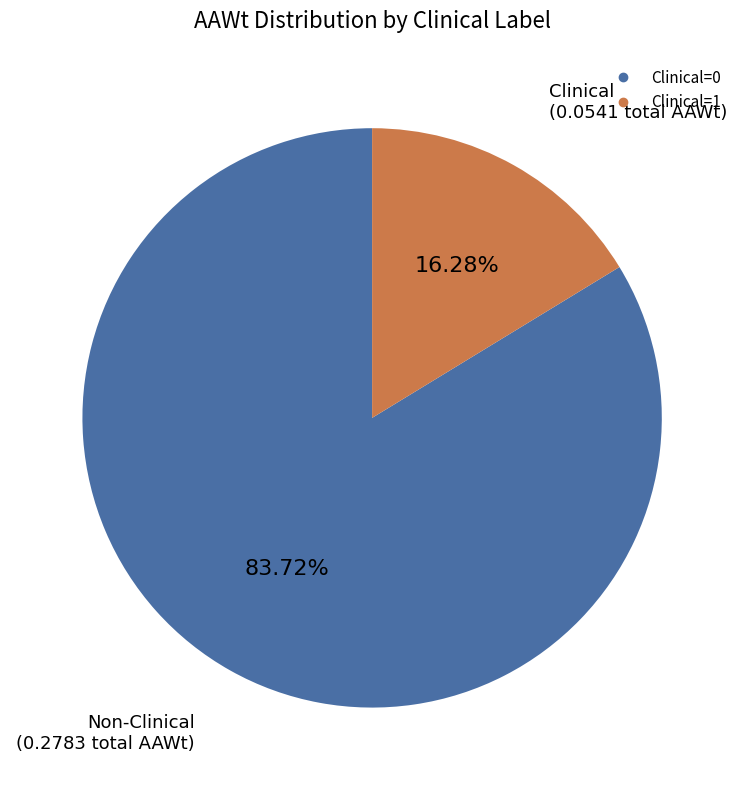

What portion of the pie excludes Clinical=0?

16.3%